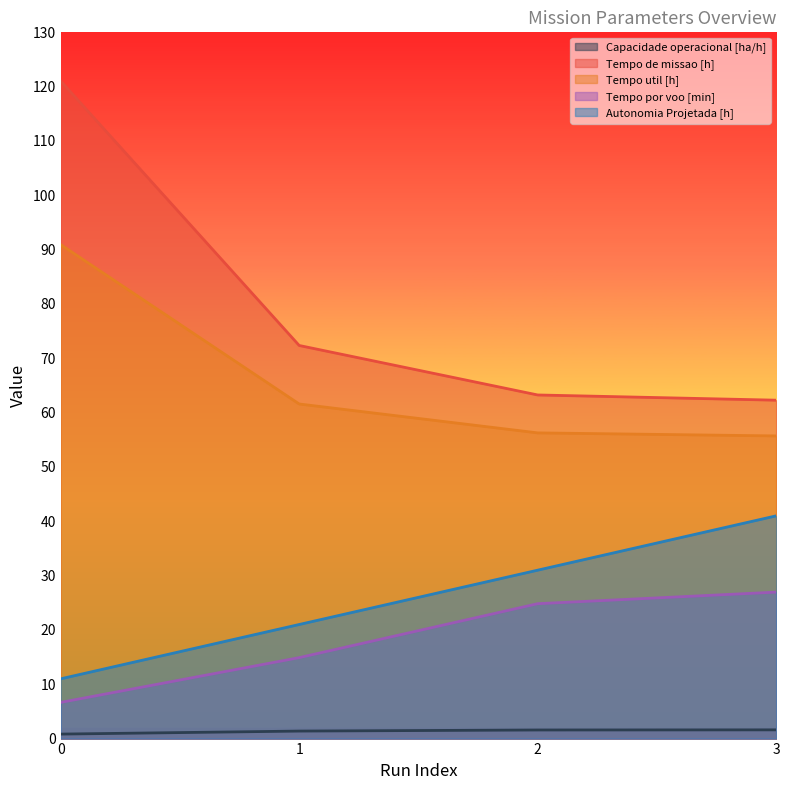

What is the maximum value for Tempo util [h]?

90.9